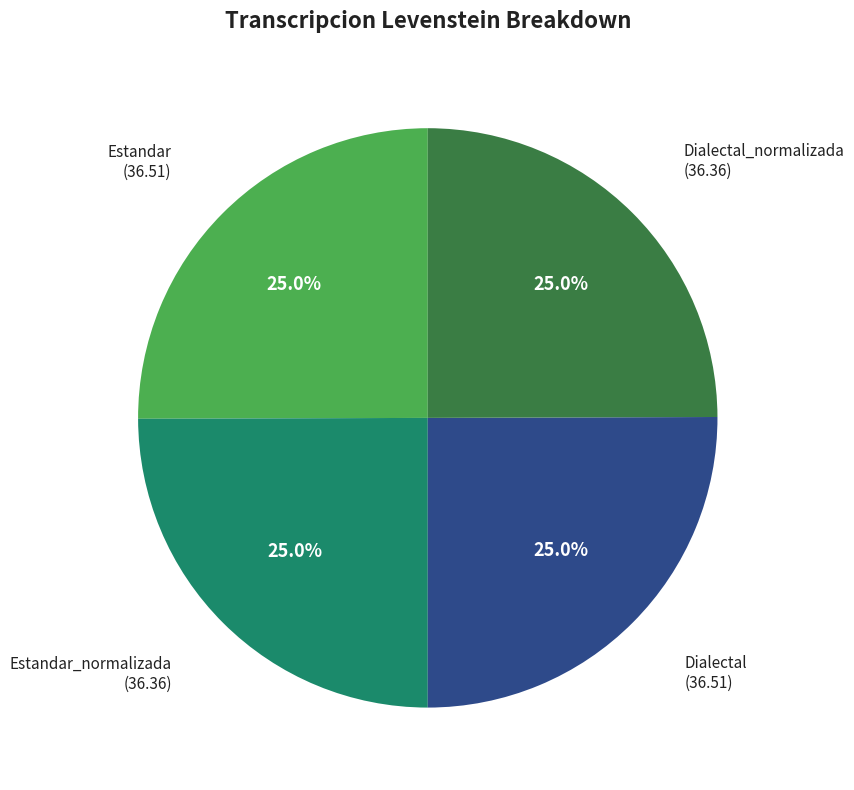

Is there any slice that represents more than half of the pie?

No